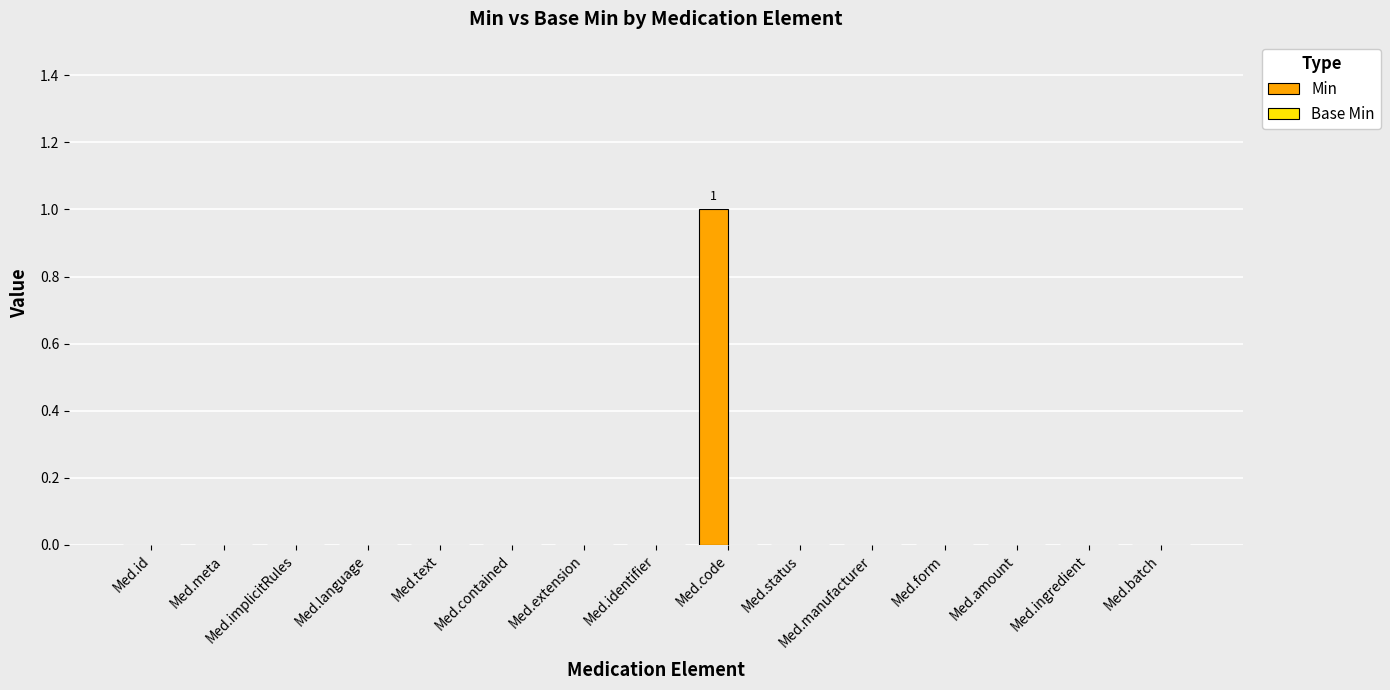

The chart shows a value of 0 at Med.form. True or false?

True